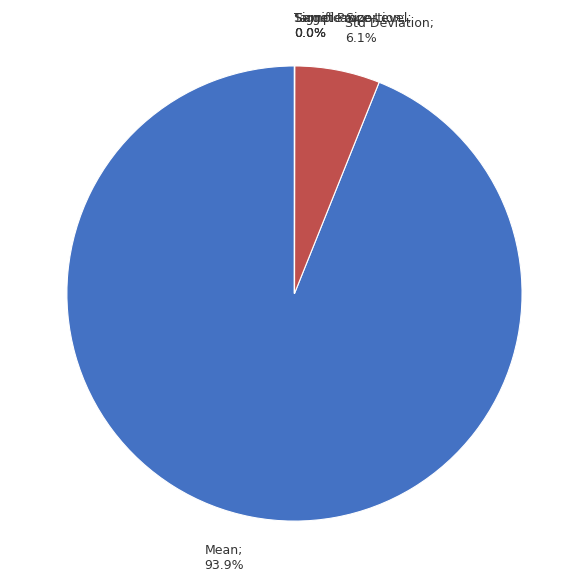

To the nearest percent, what is the average slice percentage?

20%